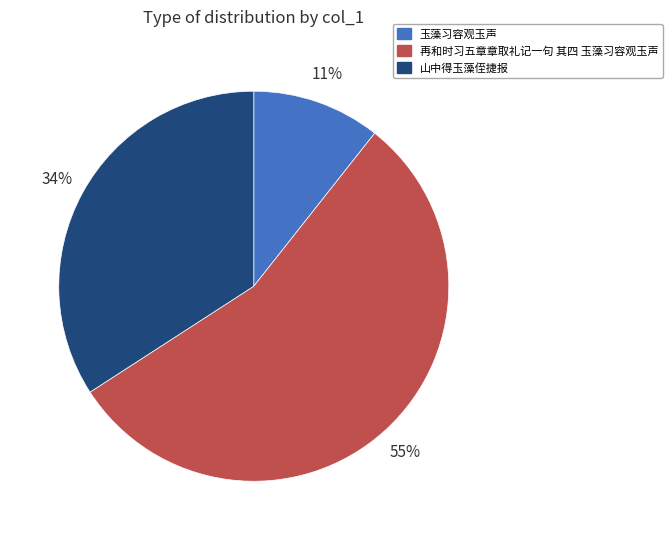

Do 再和时习五章章取礼记一句 其四 玉藻习容观玉声 and 山中得玉藻侄捷报 together represent more than half of the pie?

Yes